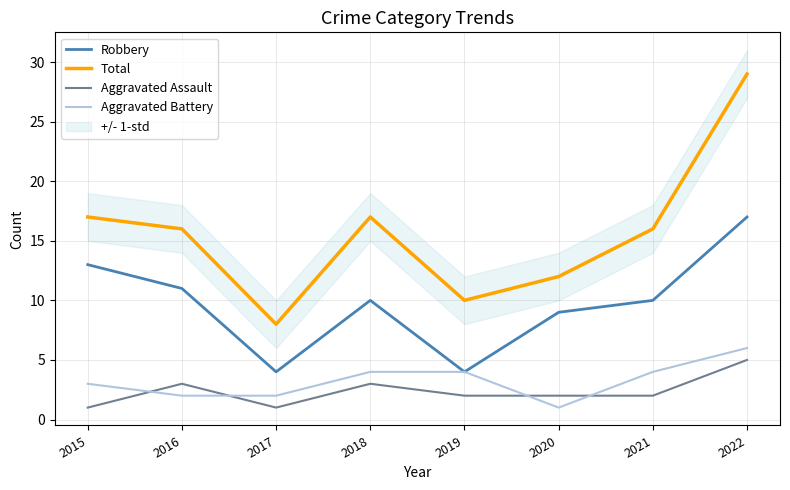

What are all the series names shown in the legend?

Robbery, Total, Aggravated Assault, Aggravated Battery